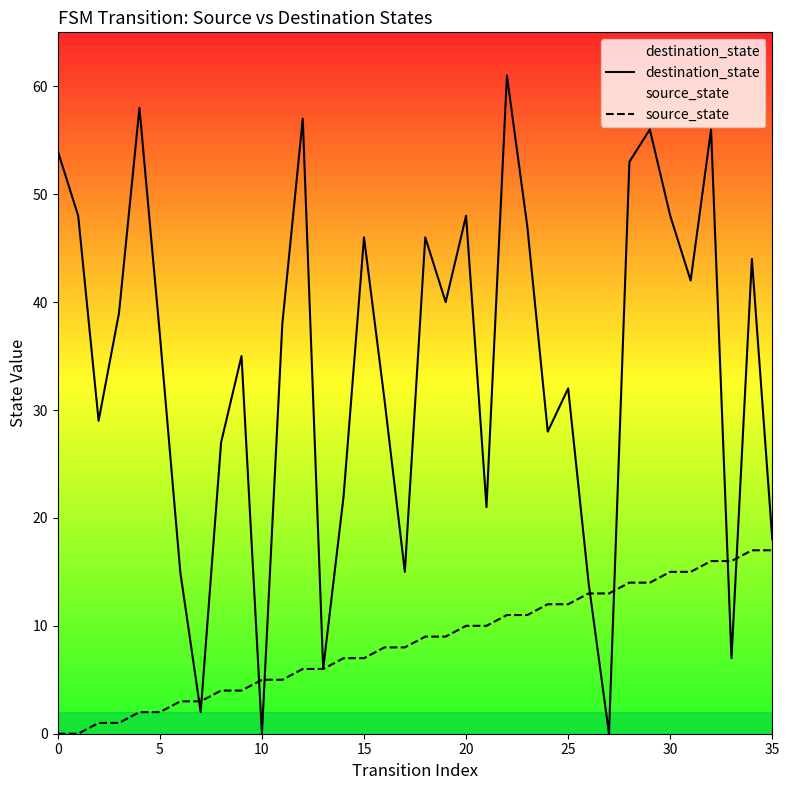

At how many categories does at least one series exceed 28?

23